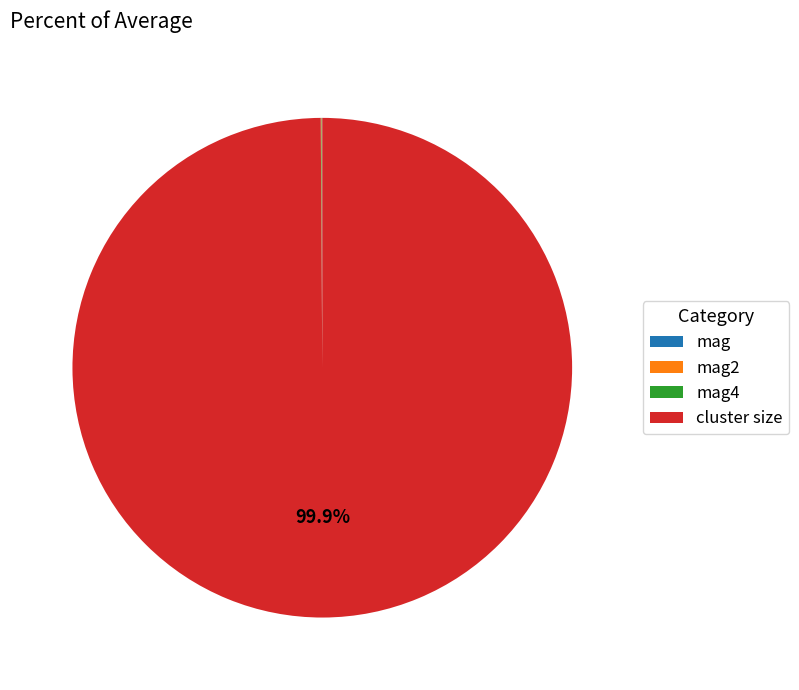

Does any single category account for the majority?

Yes